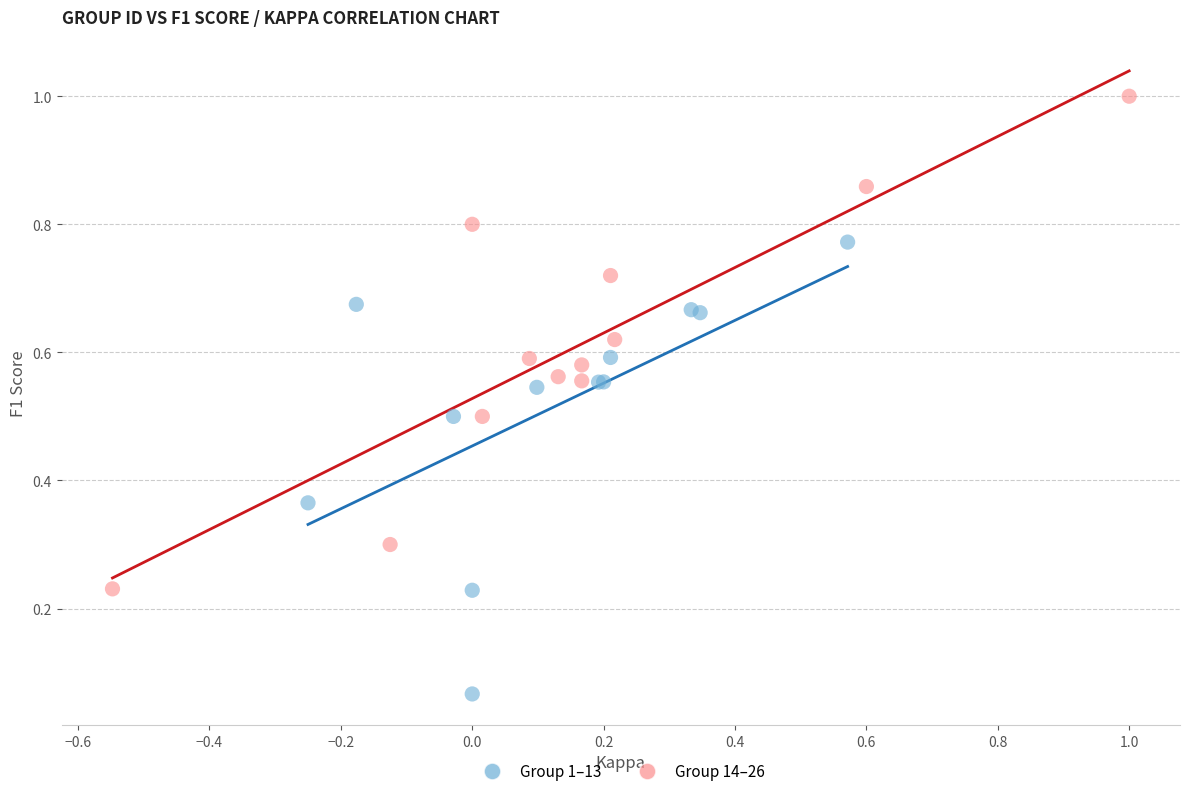

What are all the series names shown in the legend?

Group 1–13, Group 14–26